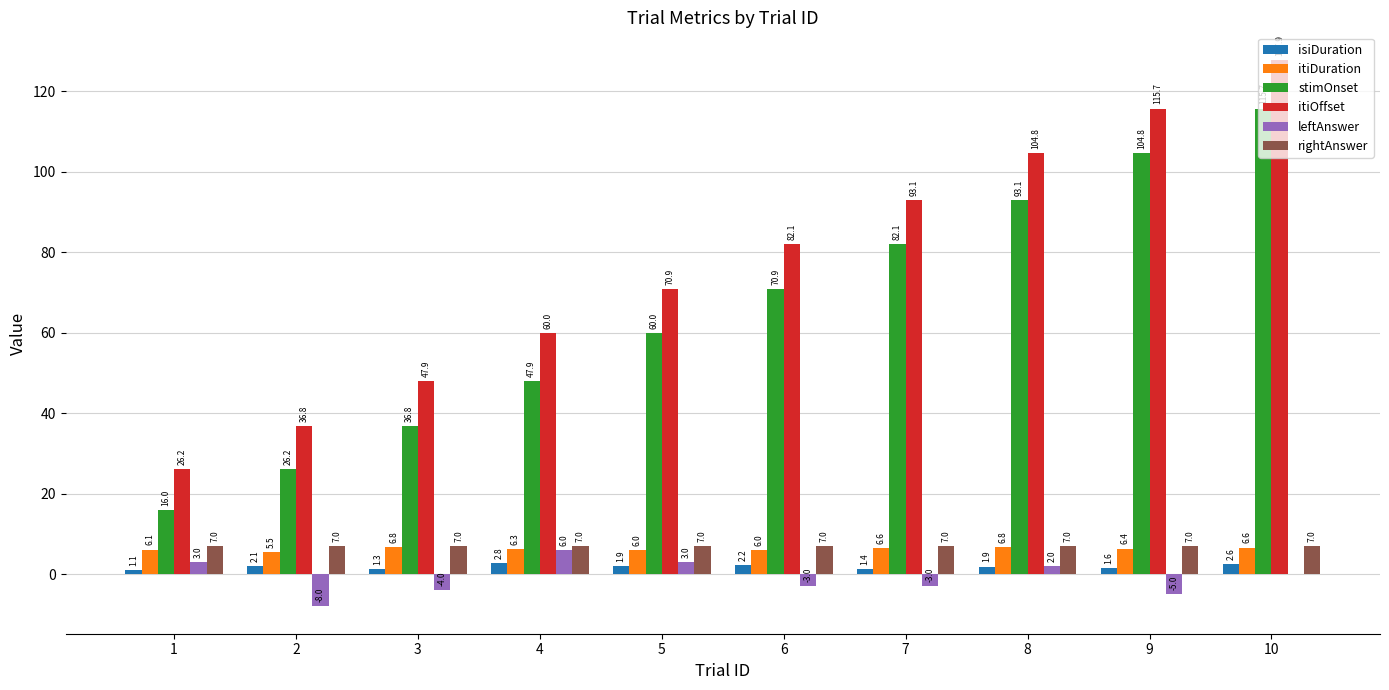

Does the chart contain stacked bars?

No